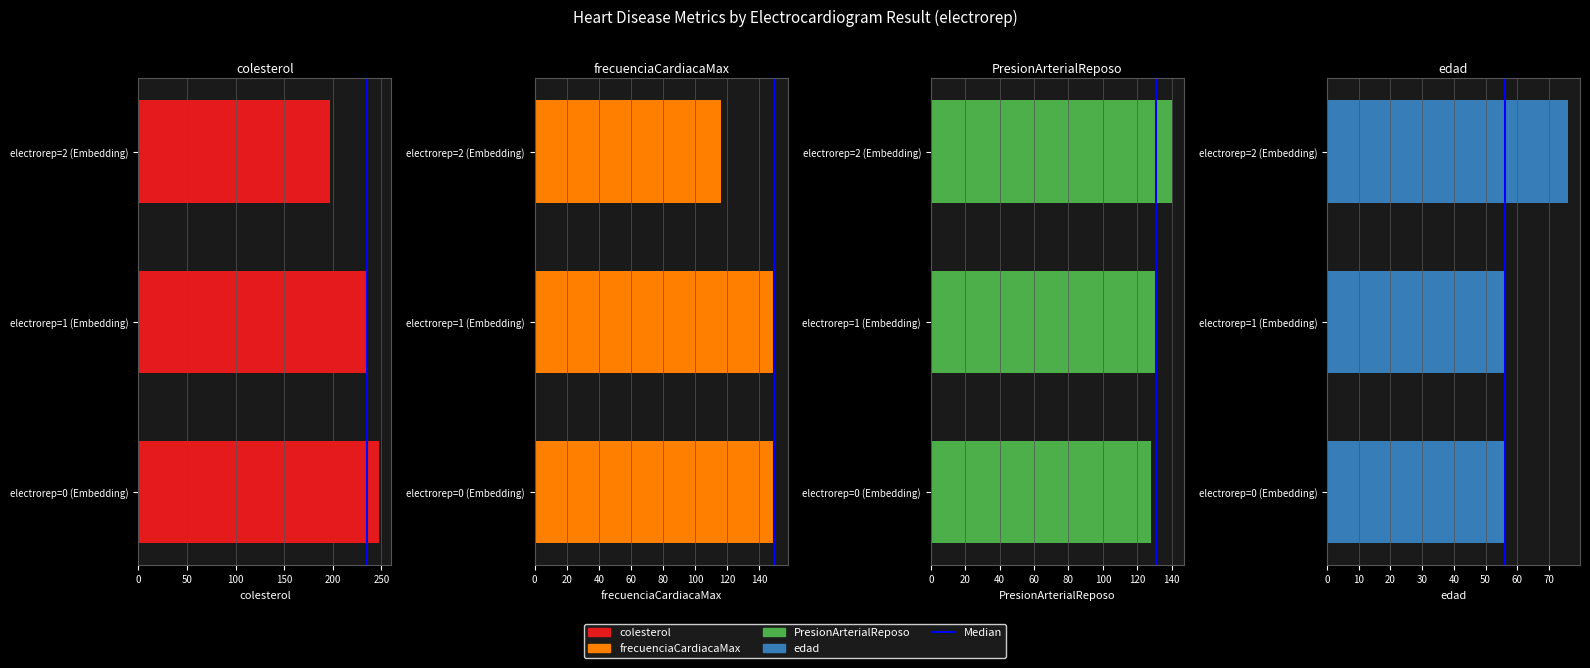

Which has a higher value, 1 or 3?

3